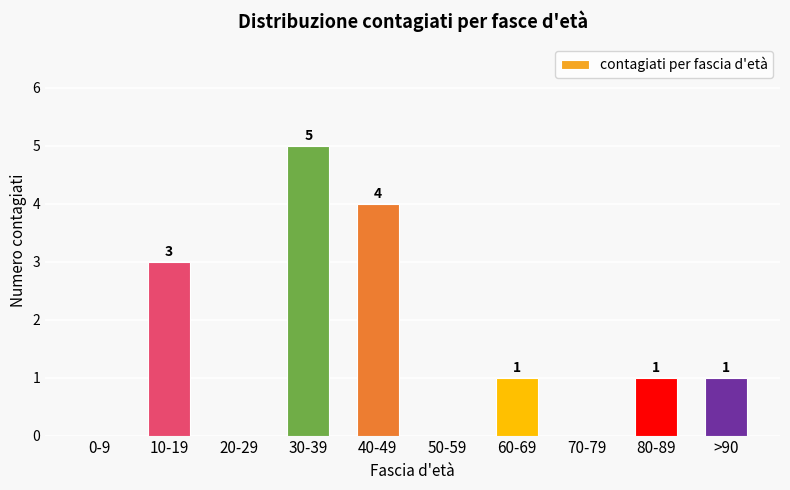

Is it true that the value at 30-39 is 9?

False